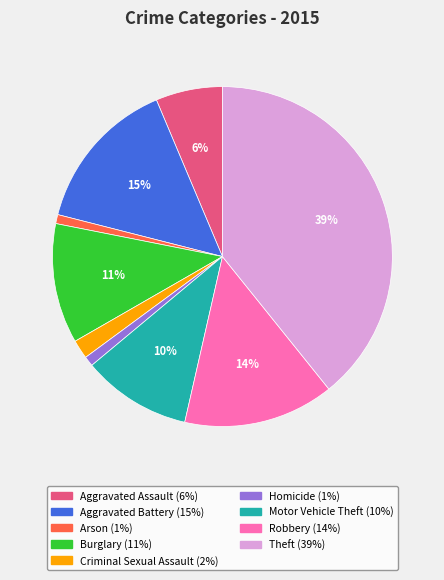

Does Theft represent more than half of the total?

No